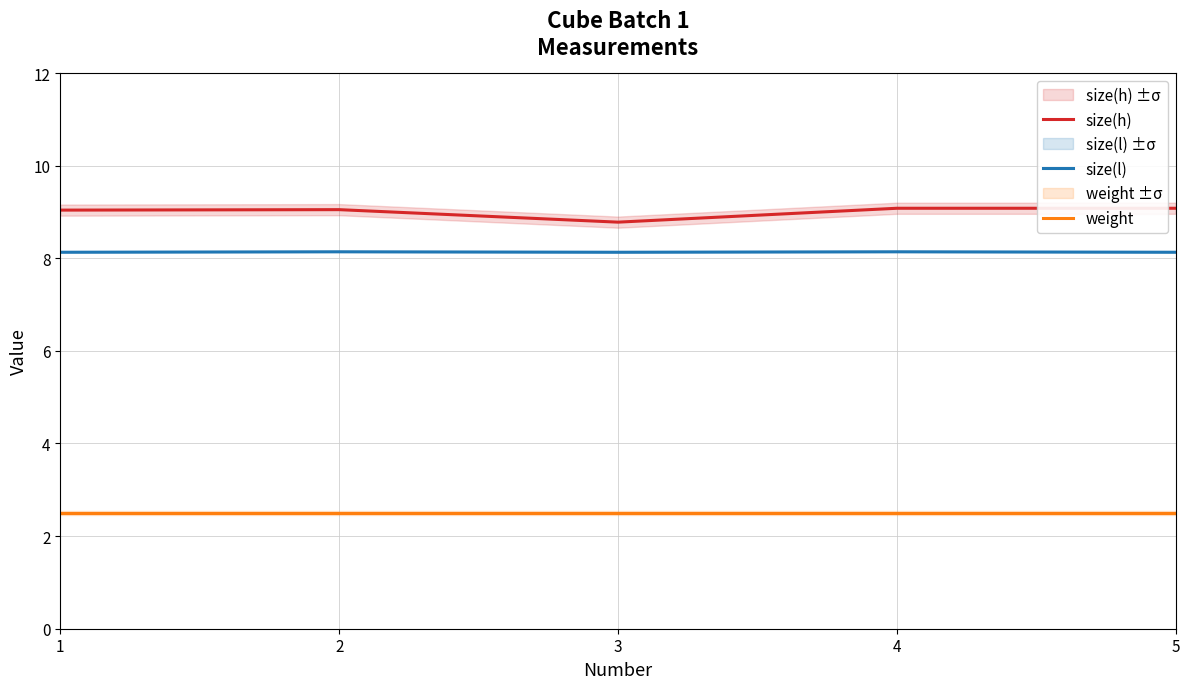

Which series has the largest total across all categories?

size(h)